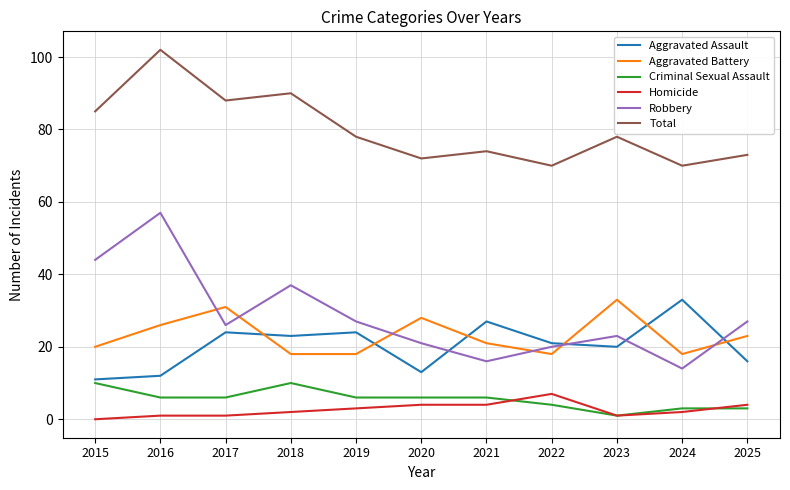

Is this an area chart (filled region under the line)?

No